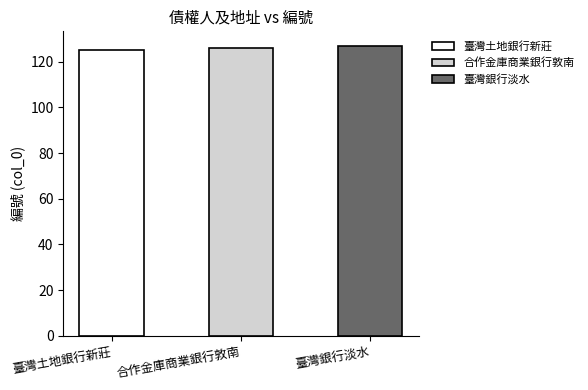

At which category does the chart reach its peak across all series?

臺灣銀行淡水